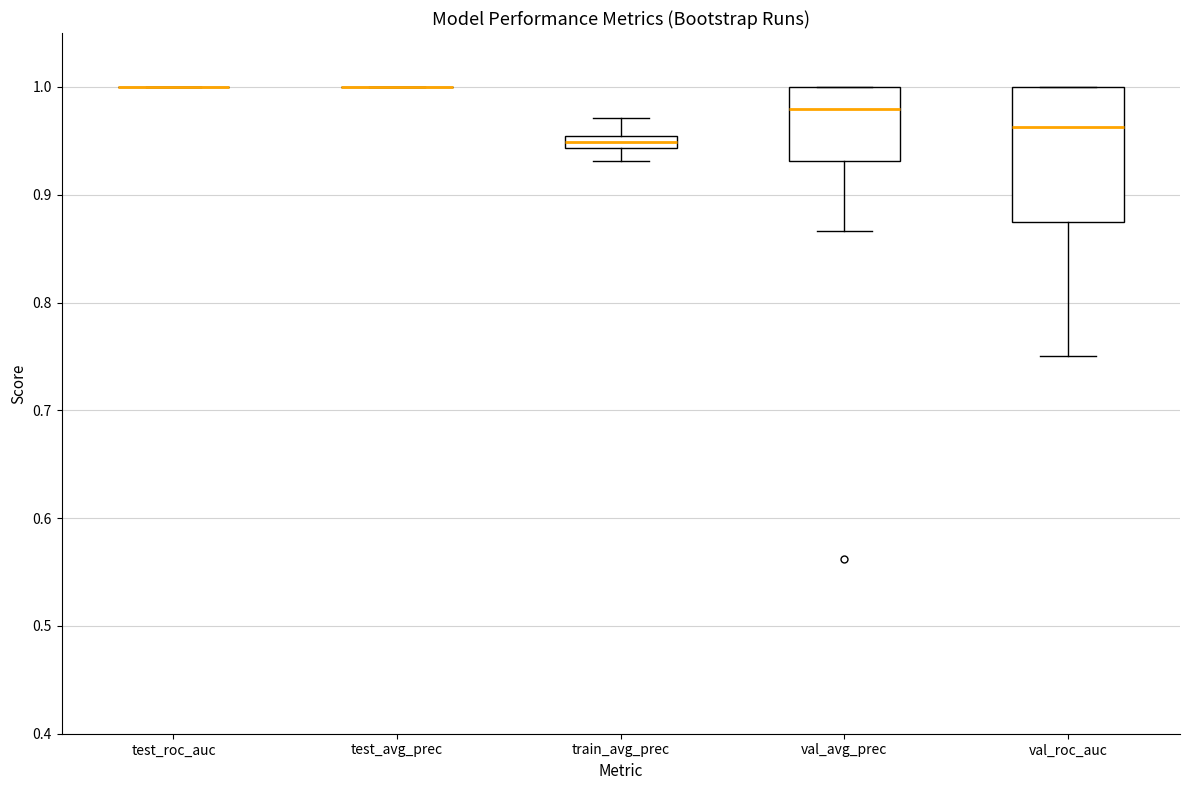

Comparing the boxes themselves (not the whiskers), which one is the tallest?

val_roc_auc